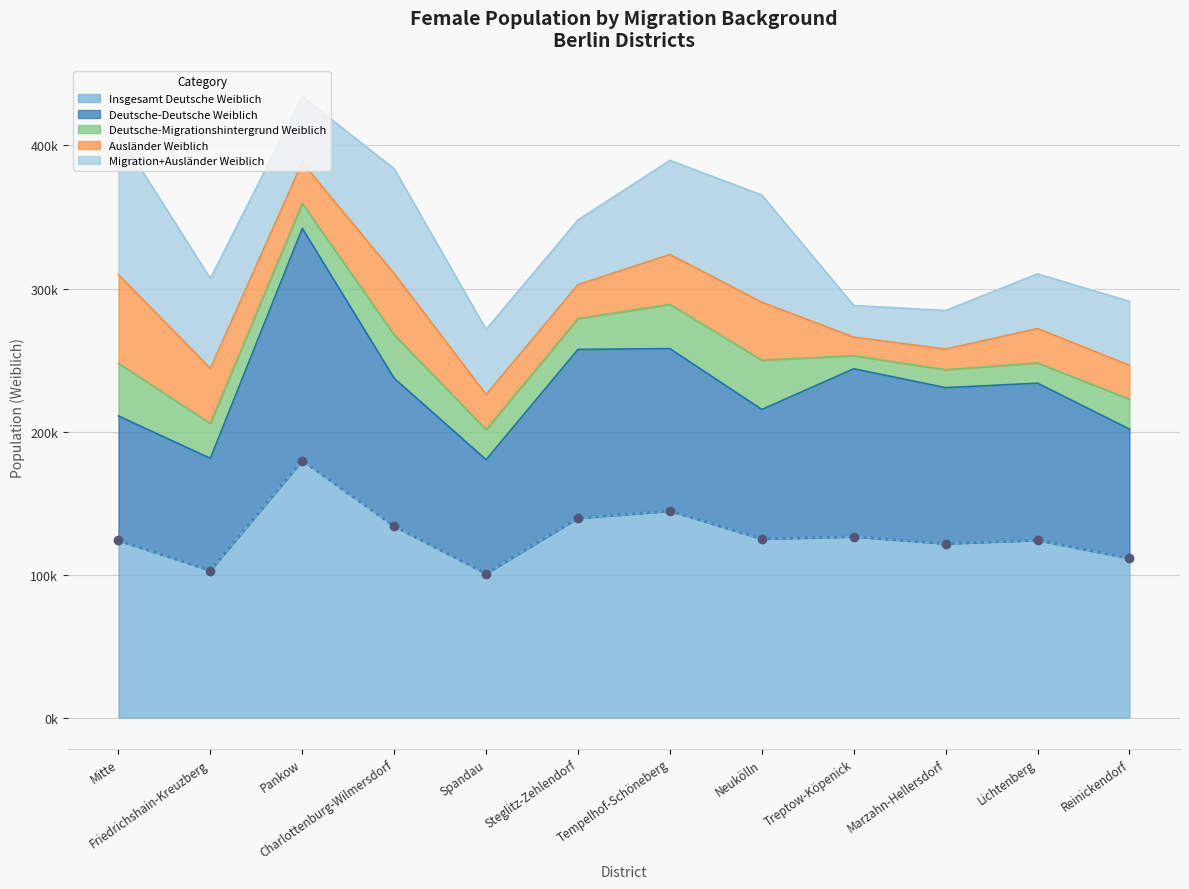

At Neukölln, list the series in order from smallest to largest.

Deutsche-Migrationshintergrund Weiblich, Ausländer Weiblich, Migration+Ausländer Weiblich, Deutsche-Deutsche Weiblich, Insgesamt Deutsche Weiblich